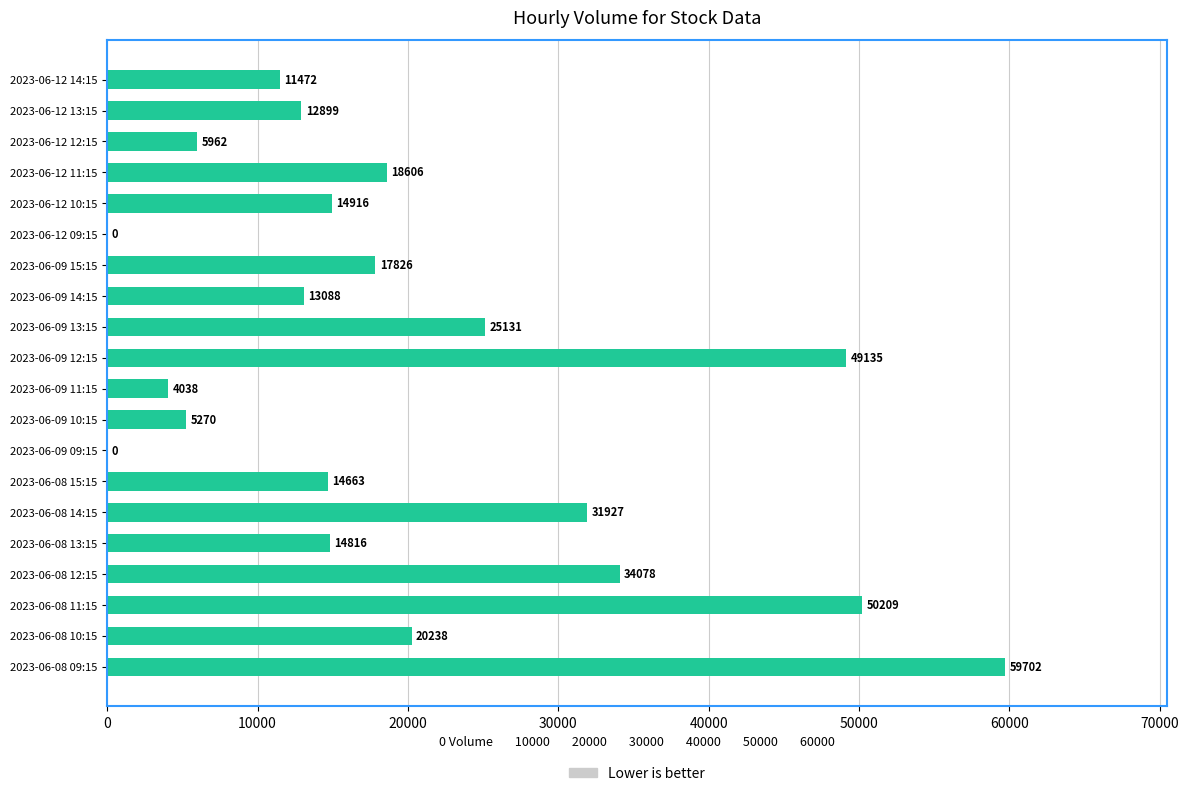

Which category has the highest value across all series?

2023-06-08 09:15